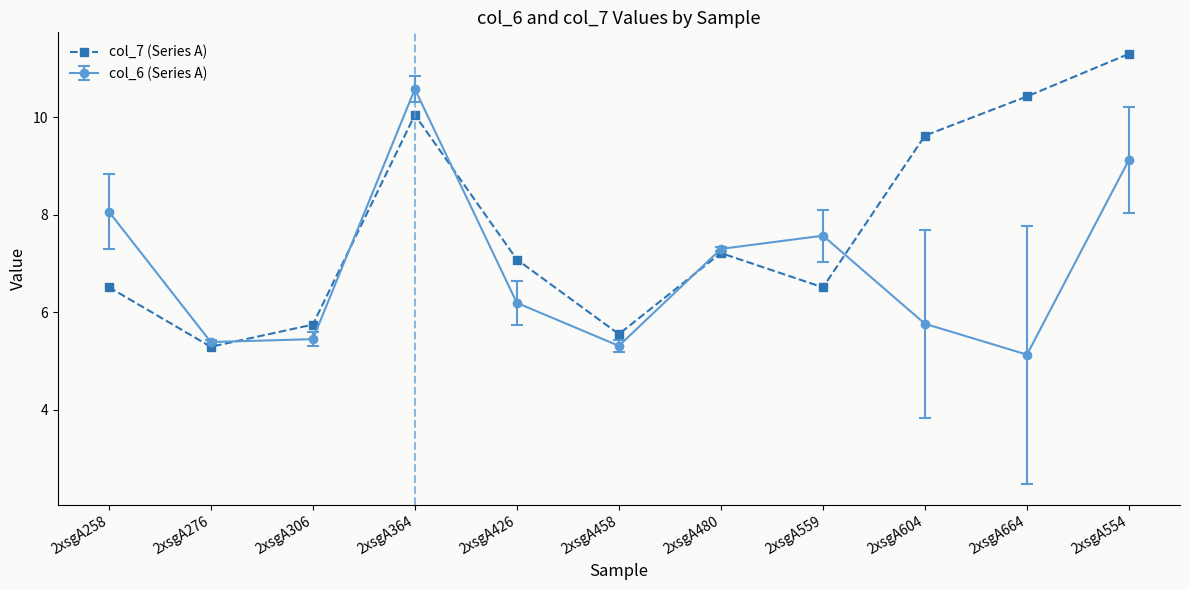

The value of col_6 (Series A) at 2xsgA258 is 8.1. True or false?

True